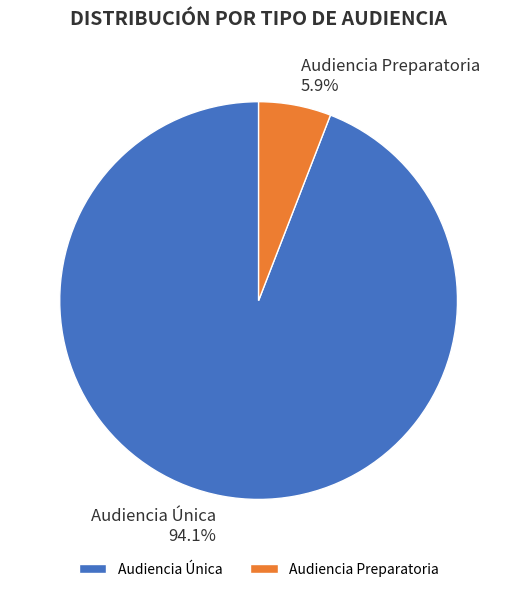

Is there a majority slice in this chart?

Yes